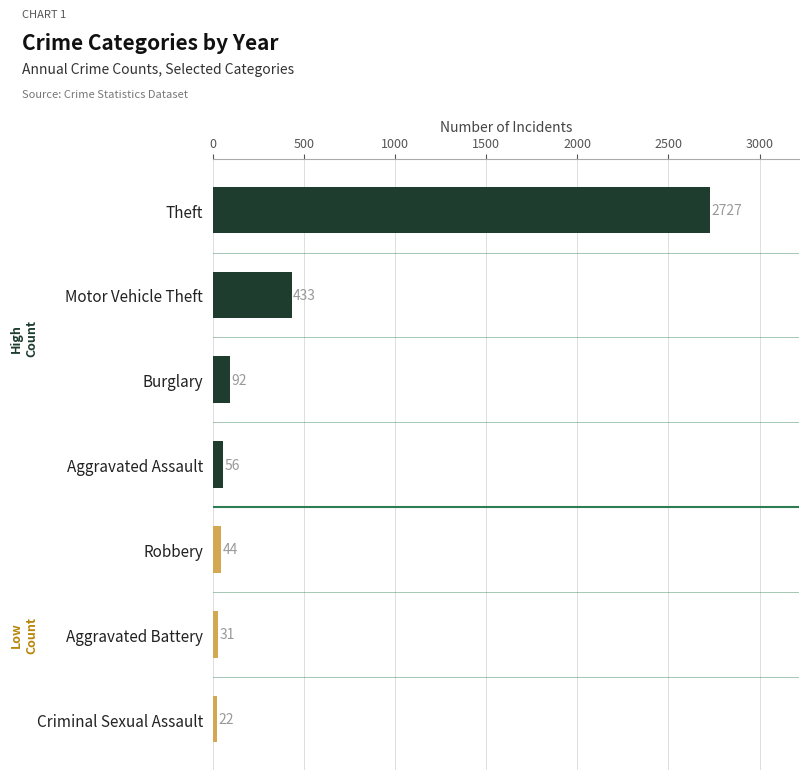

Where is the data nearest to the value 1374?

Motor Vehicle Theft